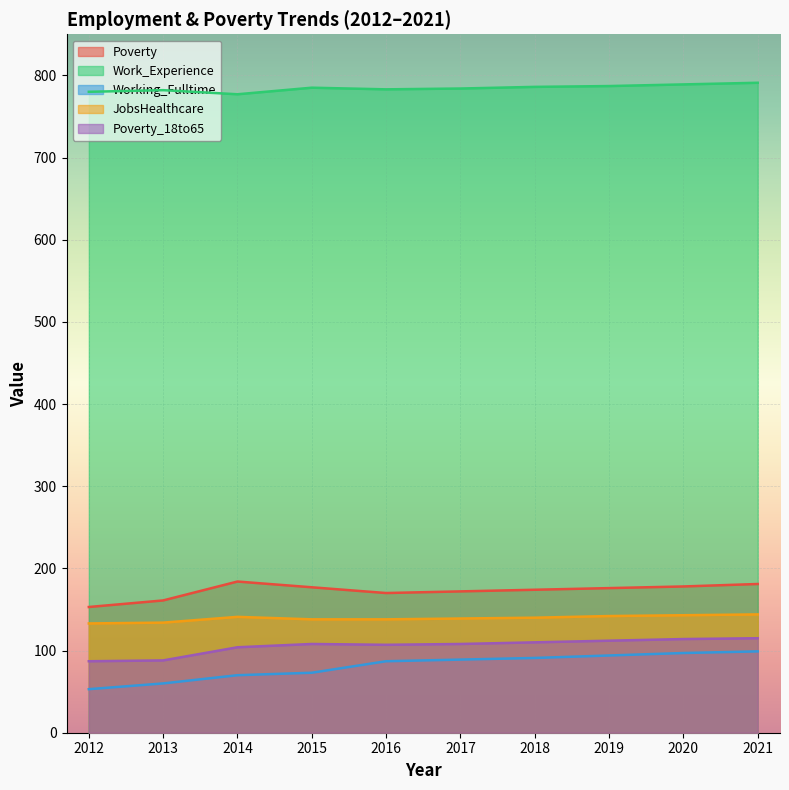

At which label does Poverty reach its peak?

2014